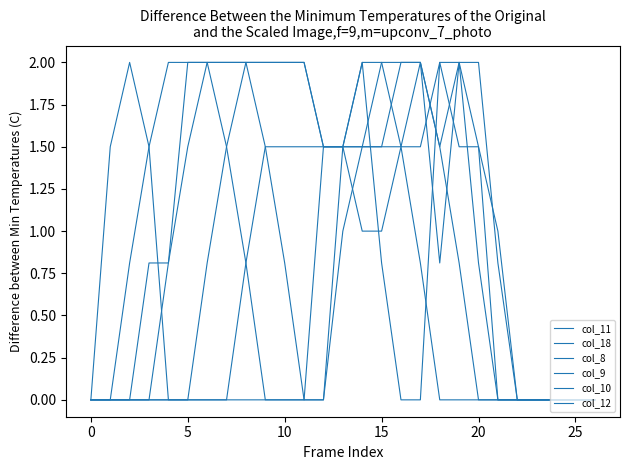

What is the label of the 14th point from the left?

13